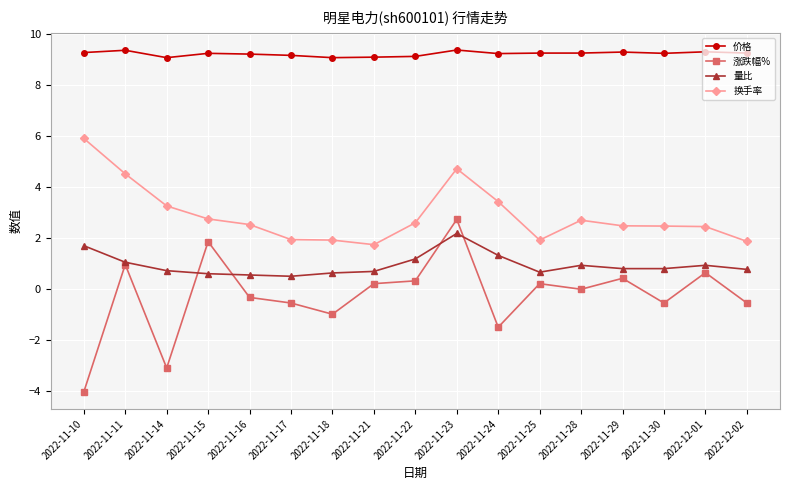

What is the total value across all series at 2022-11-29?

13.0